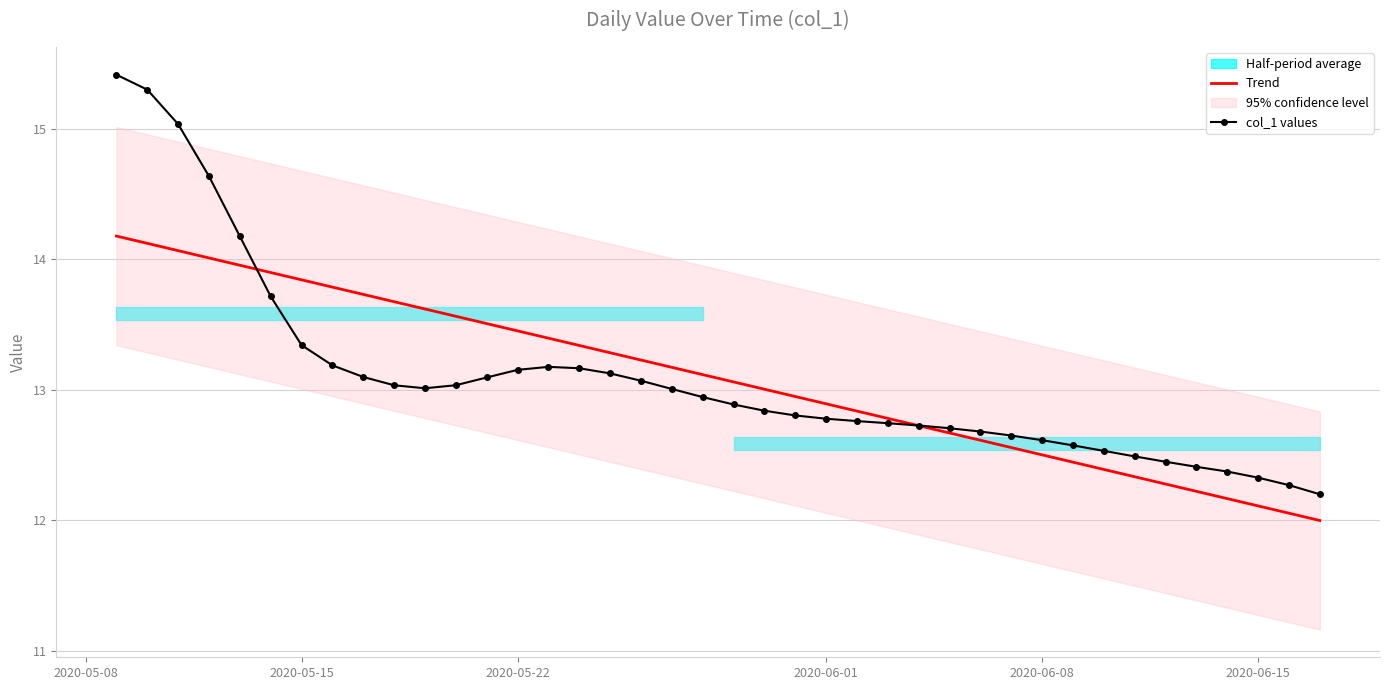

What is the highest value of the col_1 values series?

15.4